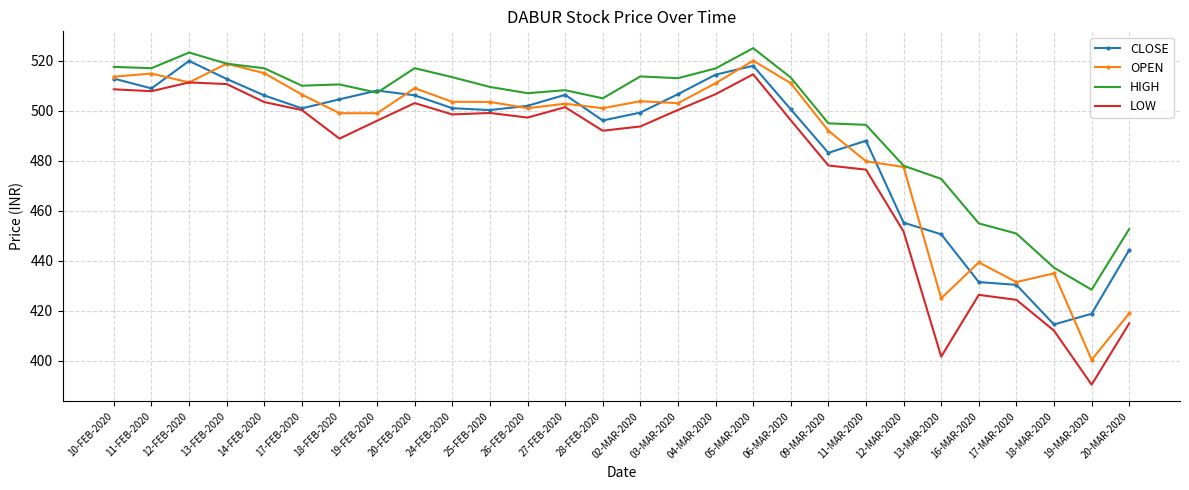

What is the sum of the OPEN values at 26-FEB-2020 and 17-MAR-2020?

932.5